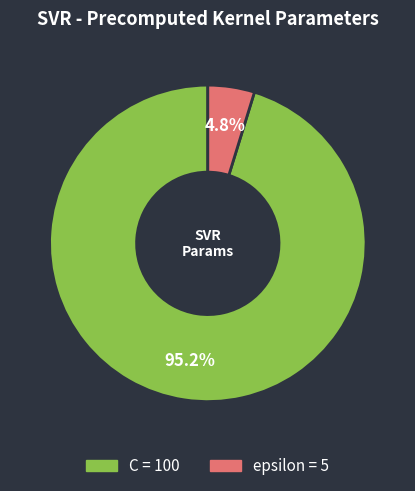

Which slice is the largest?

C